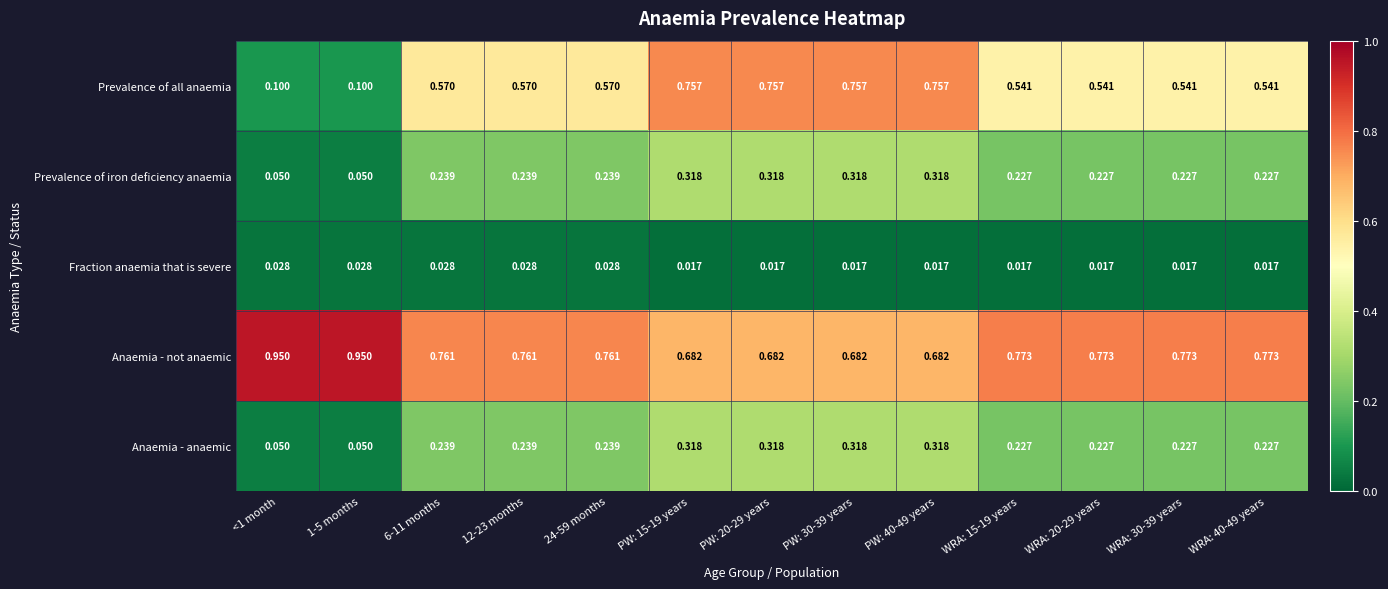

Which series changed the most between 1-5 months and WRA: 15-19 years?

Prevalence of all anaemia